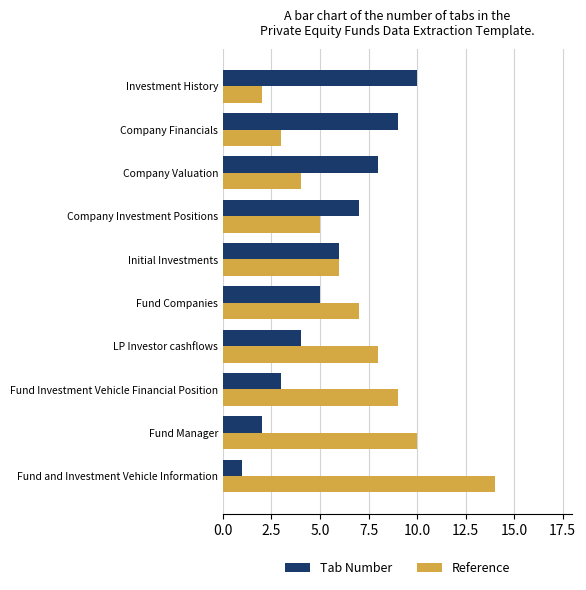

How many Tab Number values are between 3 and 8?

6